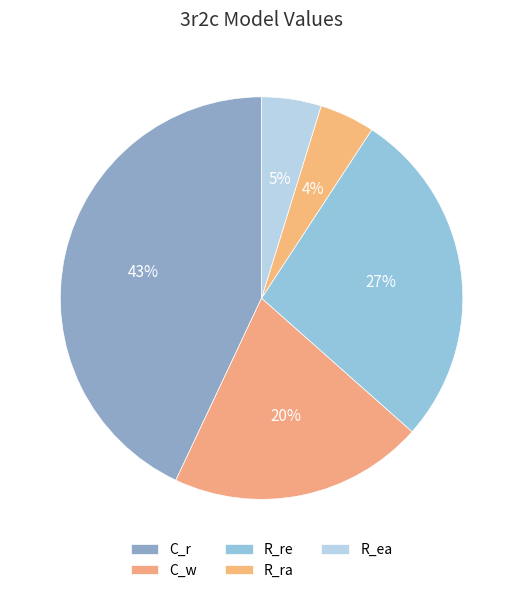

To the nearest percent, what is the combined percentage of C_r and R_ea?

48%